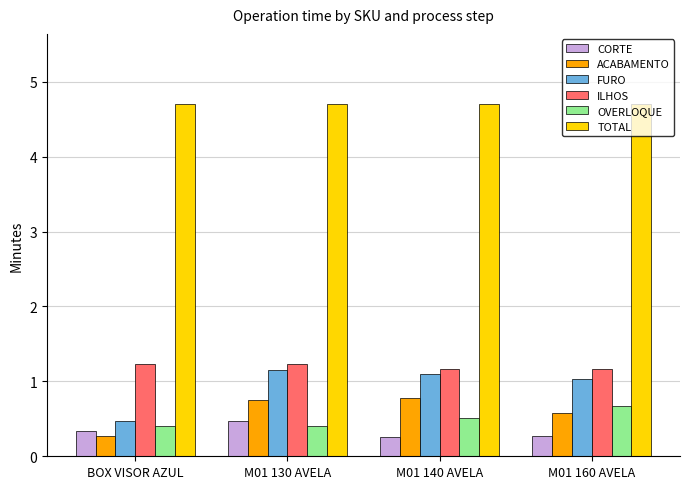

What is the label of the 2nd bar from the left?

M01 130 AVELA